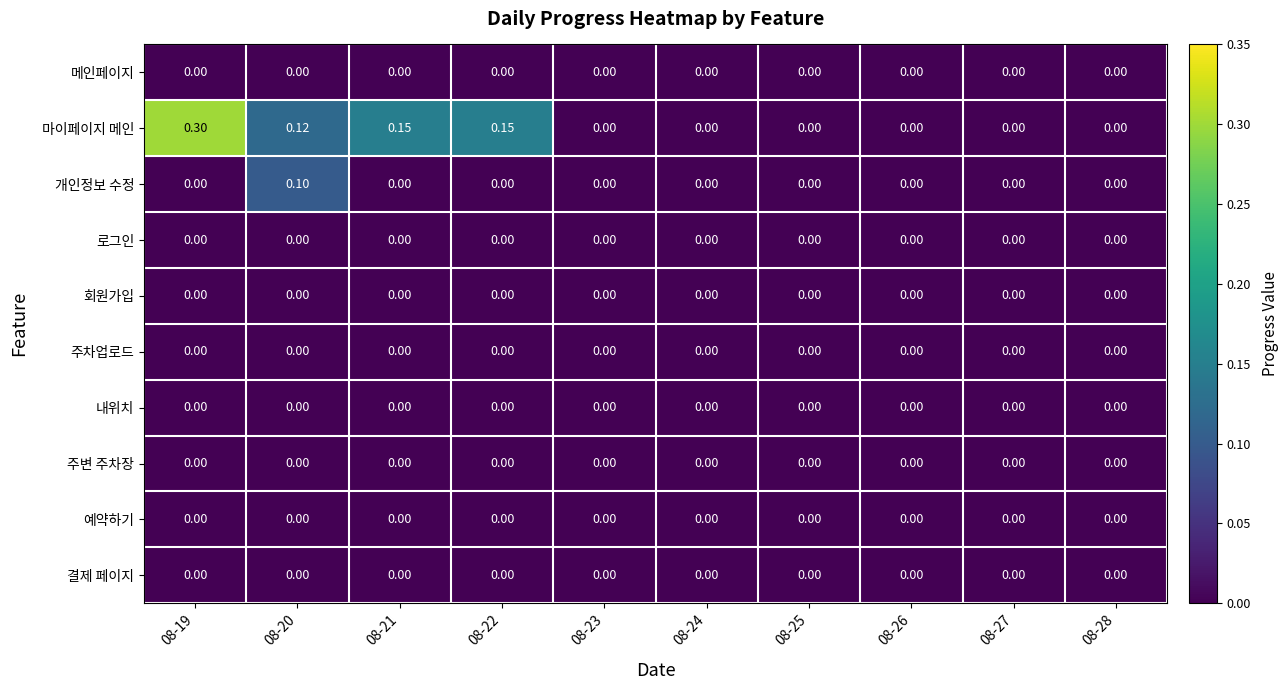

Which series has the largest total across all categories?

마이페이지 메인